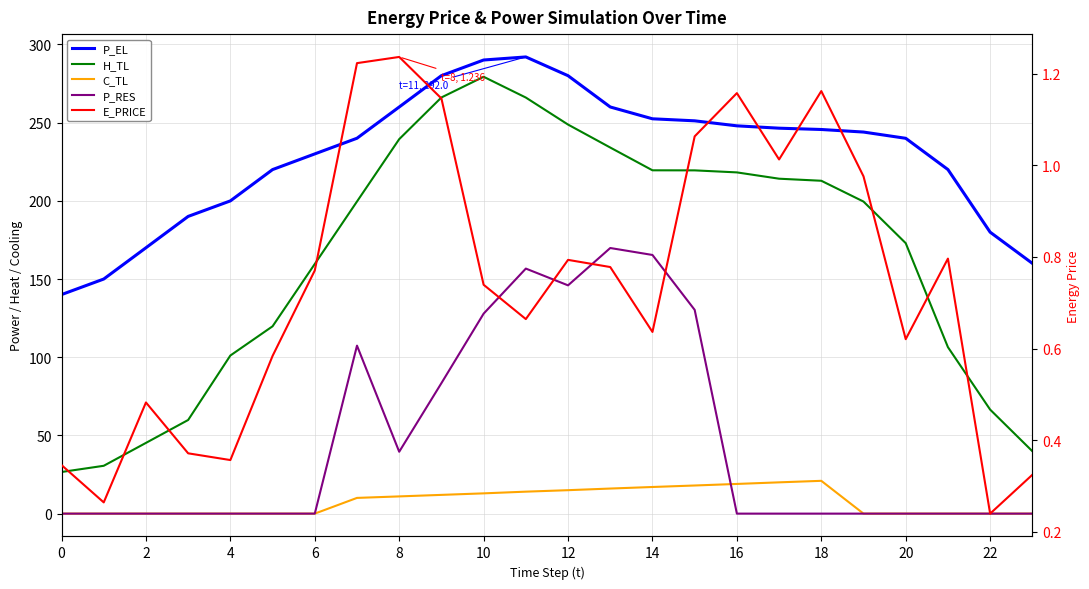

What is the sum of all E_PRICE values?

17.7